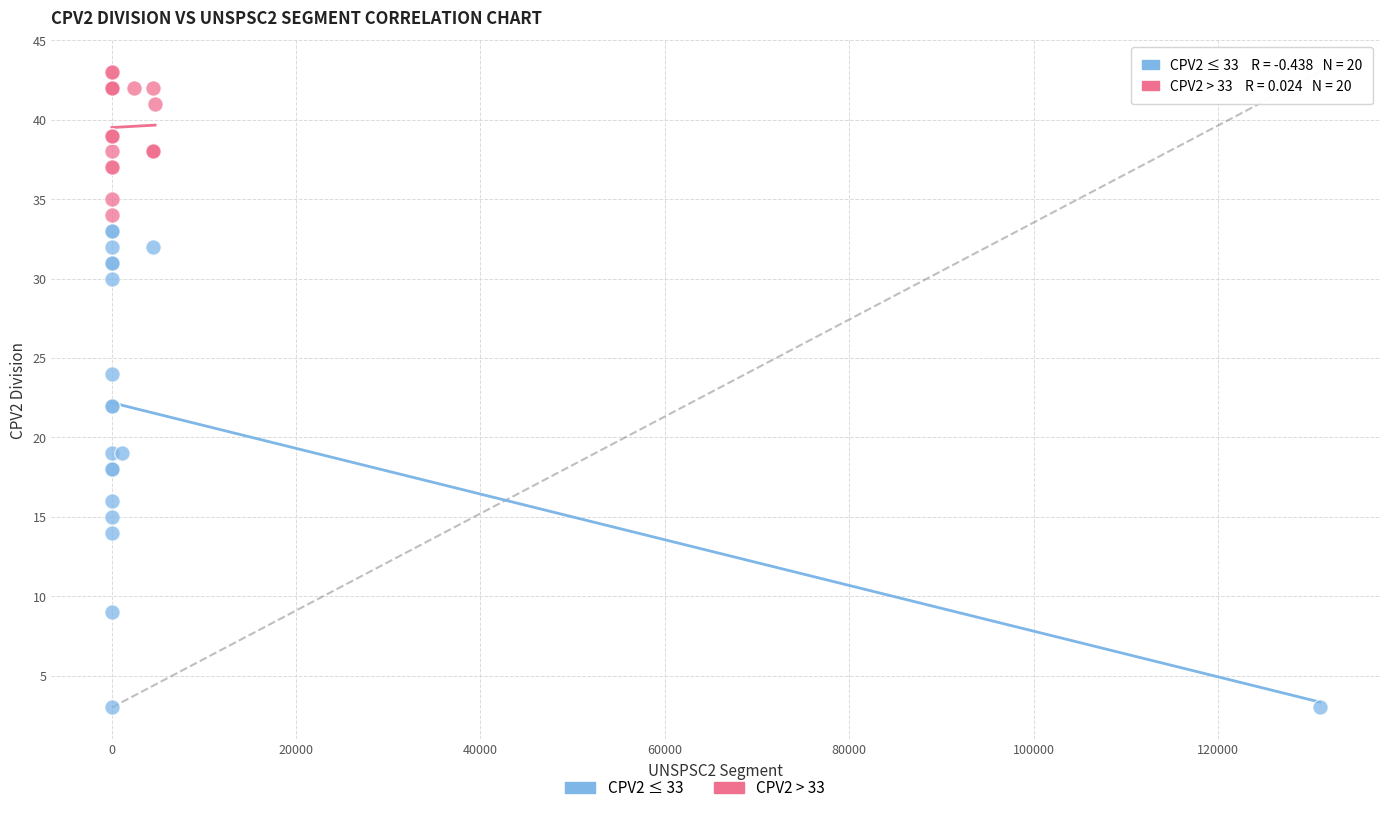

Which series reaches the minimum Y coordinate?

CPV2 ≤ 33